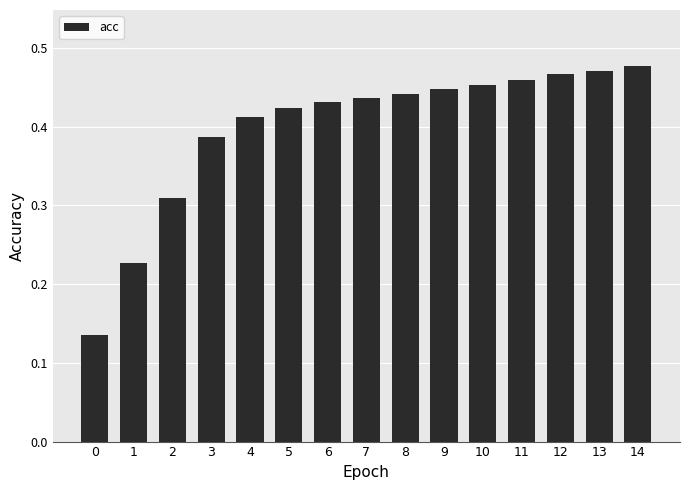

The chart shows a value of 0.2 at 9. True or false?

False